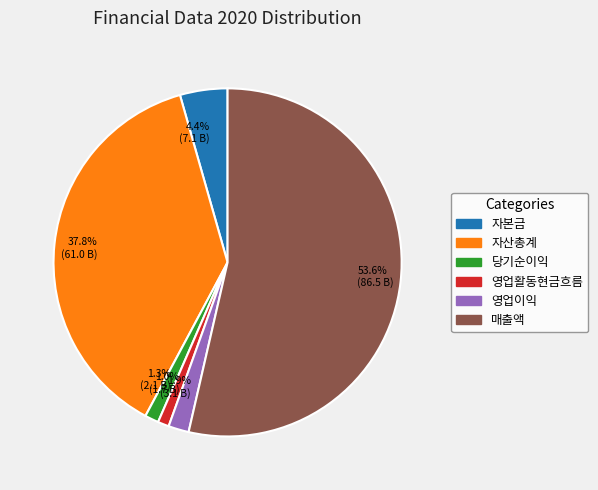

Do 영업활동현금흐름 and 자산총계 together represent more than half of the pie?

No